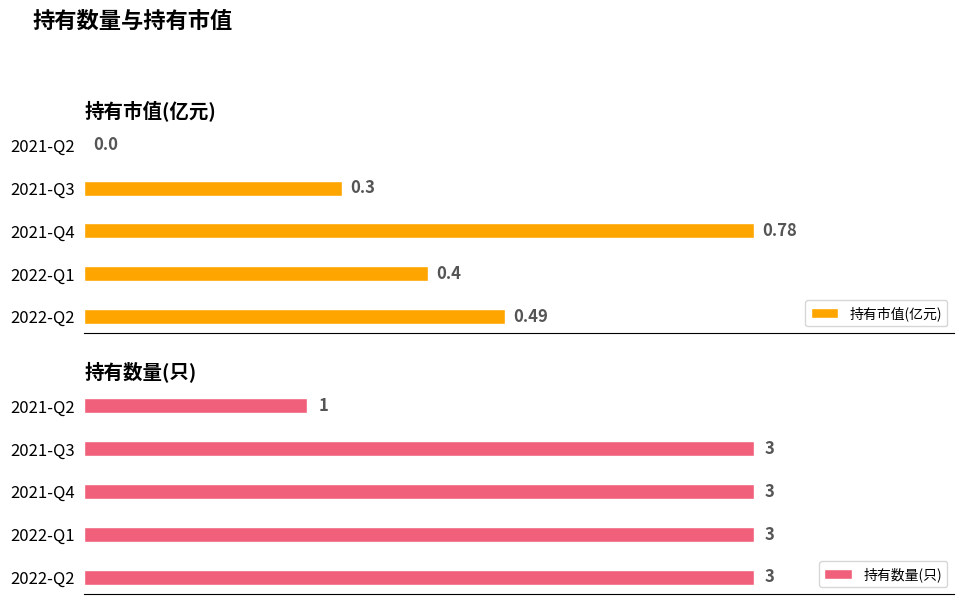

What is the sum of all 持有数量(只) values?

13.0